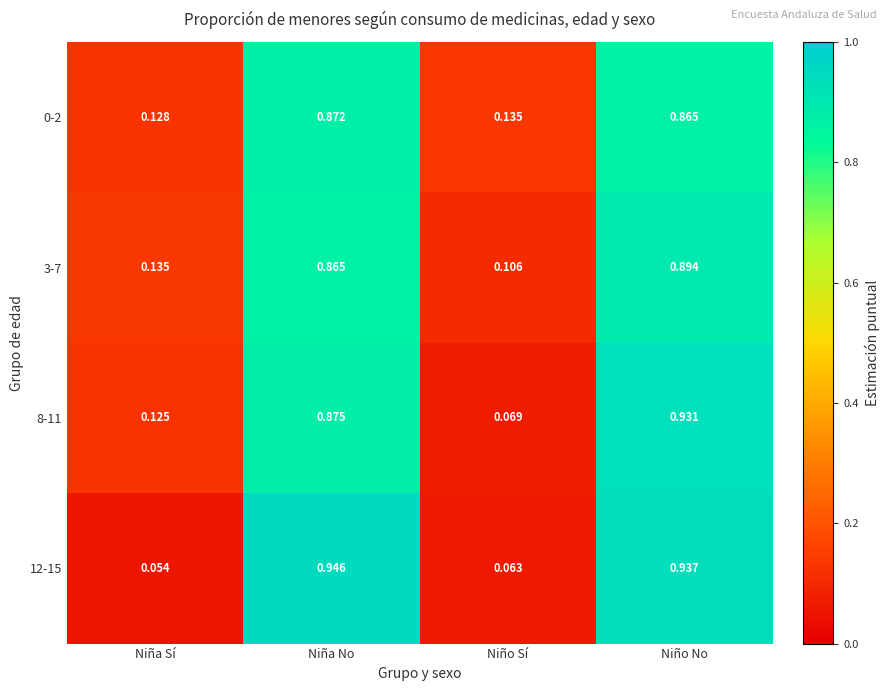

Between Niña Sí and Niño No, which series saw the biggest shift?

12-15